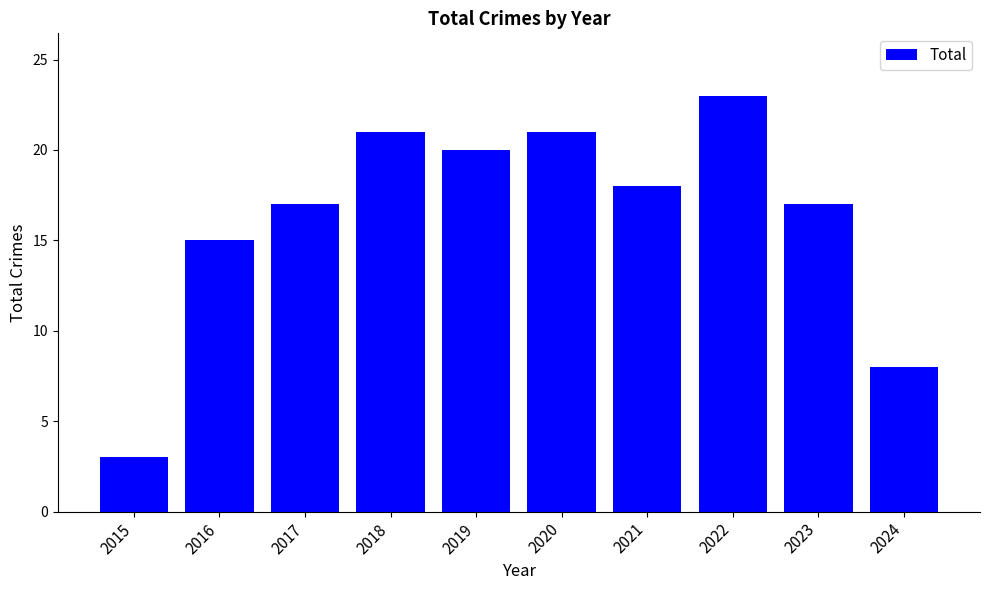

Reading right to left, extract all data points from this chart.

8	17	23	18	21	20	21	17	15	3